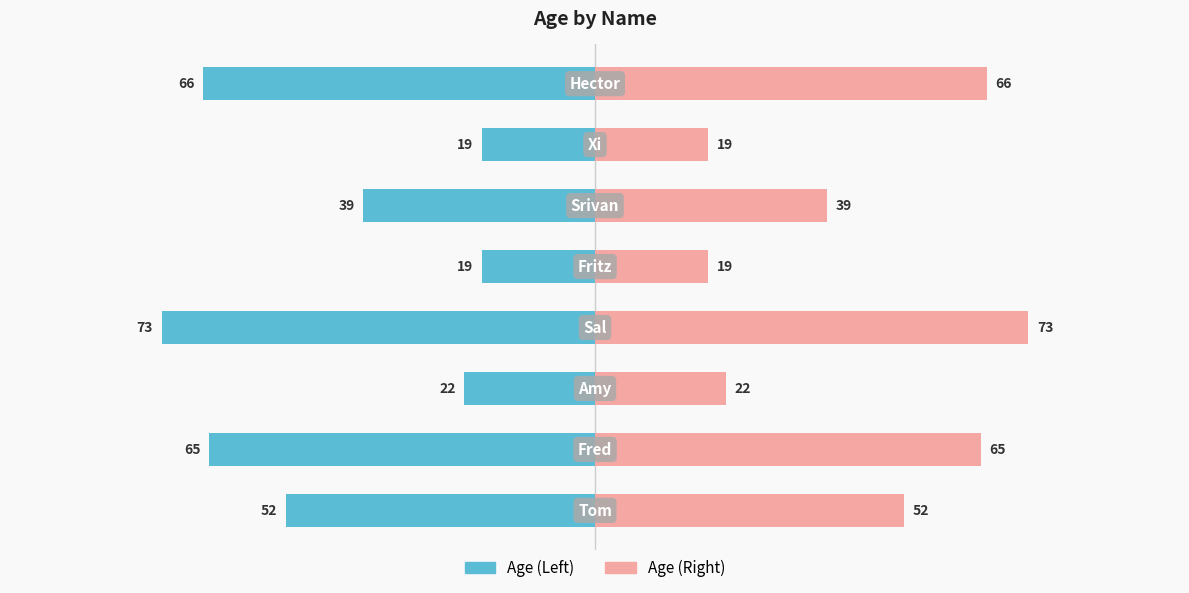

What is the minimum value for Age (Right)?

19